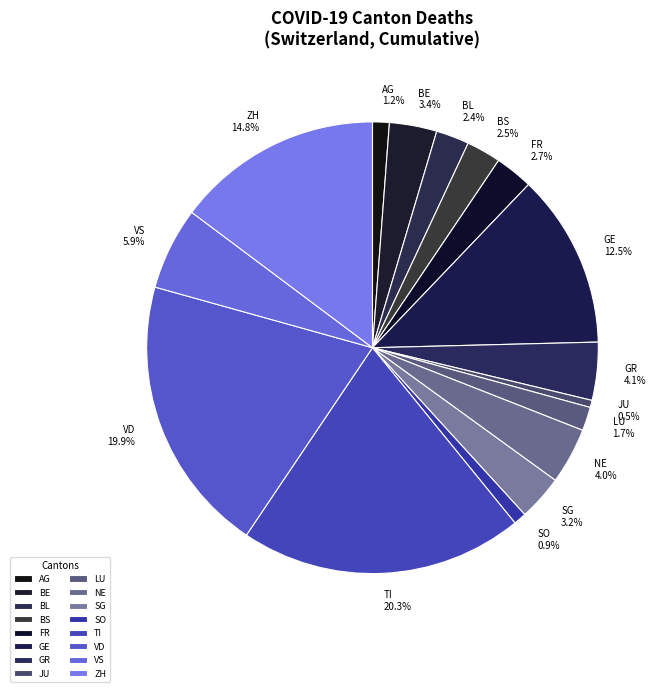

Is the sum of FR and GR greater than half?

No